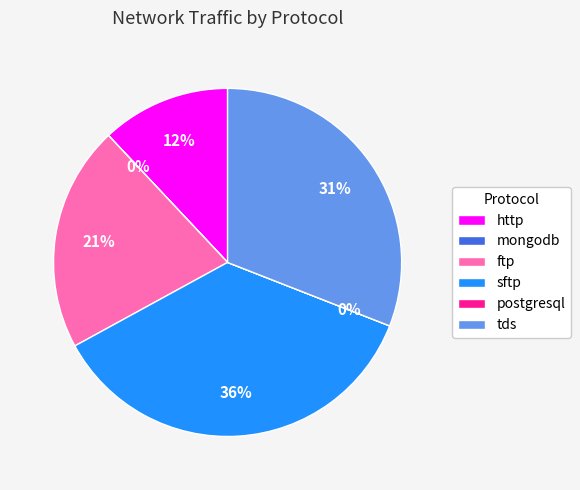

True or false: tds accounts for 42% of the total.

False